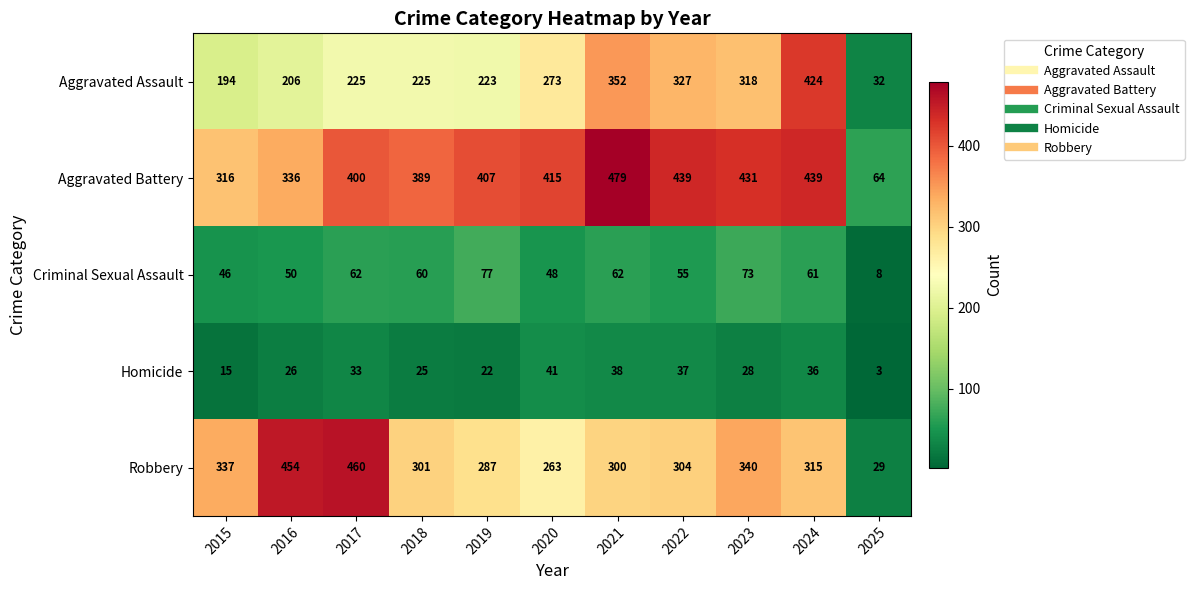

What is the approximate value of Criminal Sexual Assault at 2021?

62